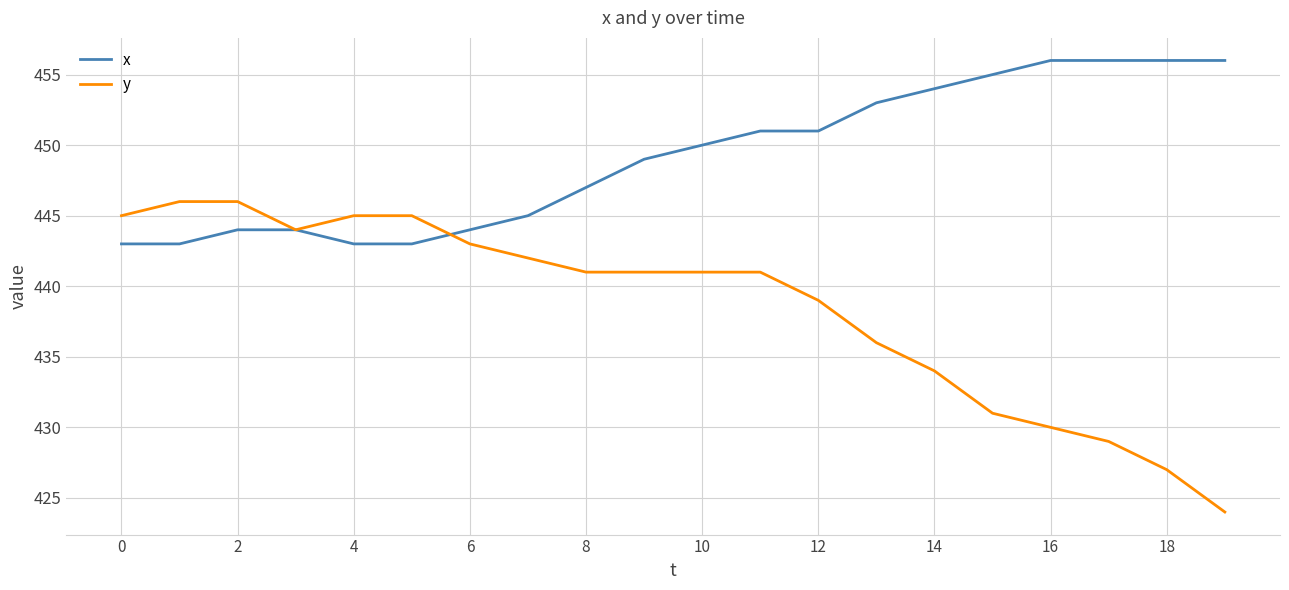

Reading left to right, list all the values displayed in this chart.

x: 443	443	444	444	443	443	444	445	447	449	450	451	451	453	454	455	456	456	456	456
y: 445	446	446	444	445	445	443	442	441	441	441	441	439	436	434	431	430	429	427	424